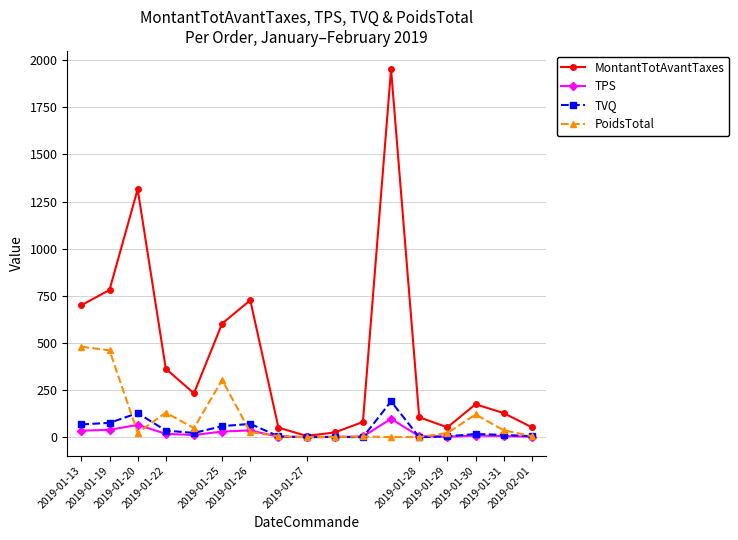

Which series has the largest total across all categories?

MontantTotAvantTaxes